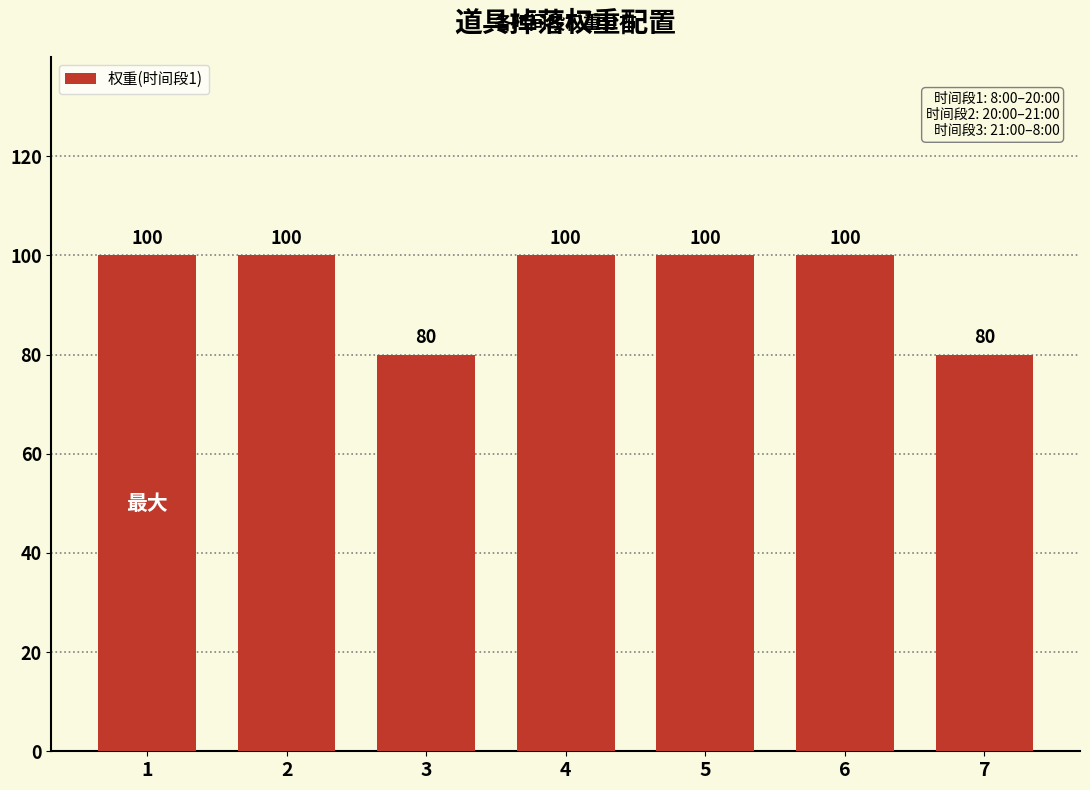

What is the greatest value displayed?

100